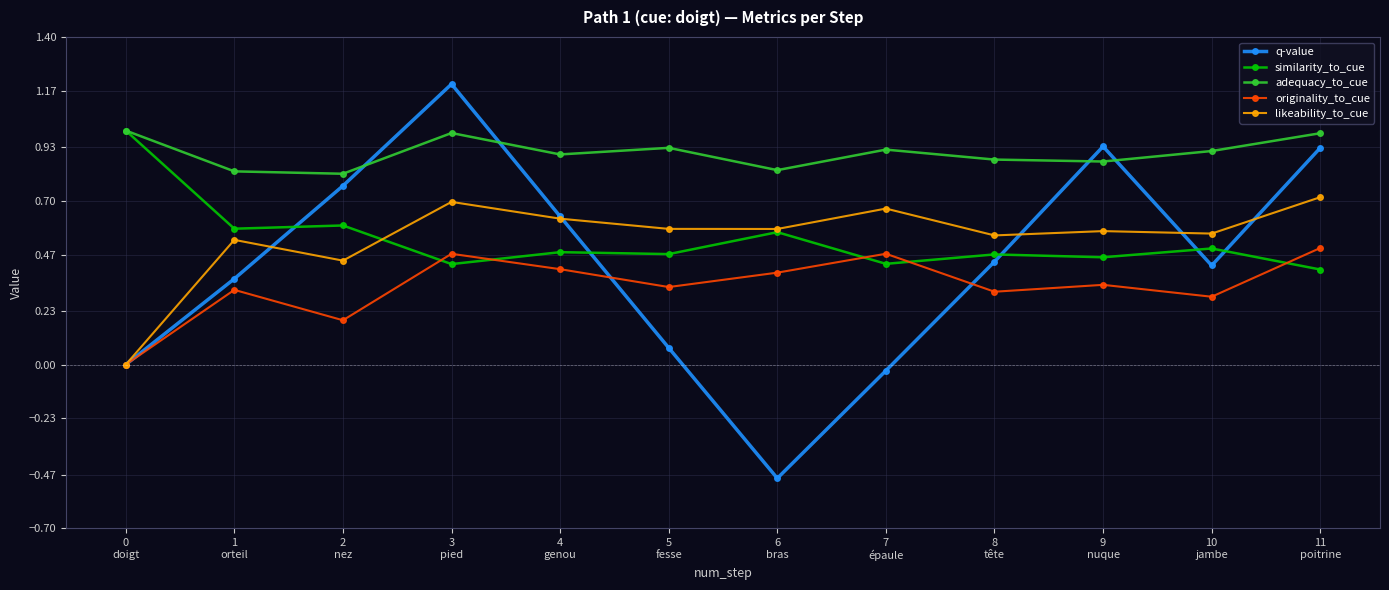

At which category does originality_to_cue reach its first local valley?

2
nez